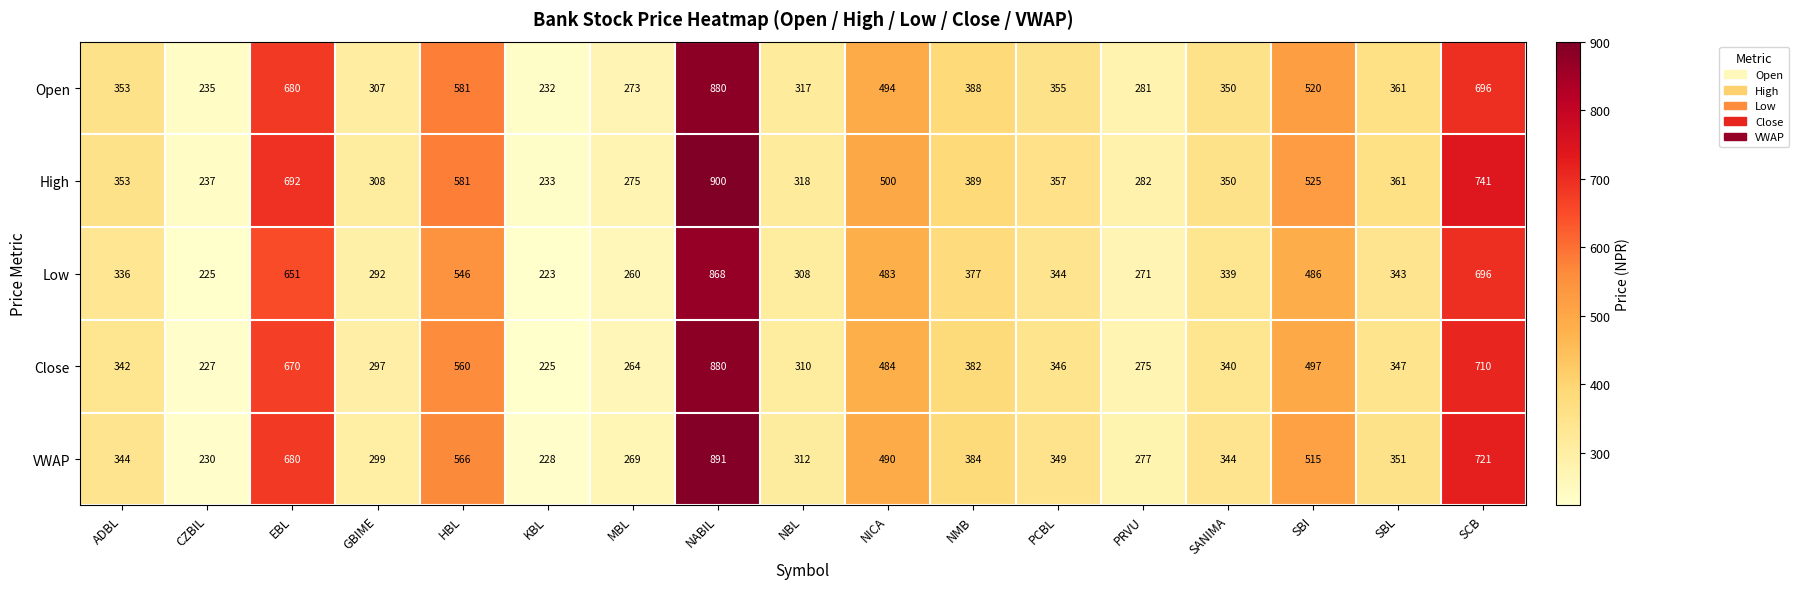

Which series has the largest total across all categories?

High